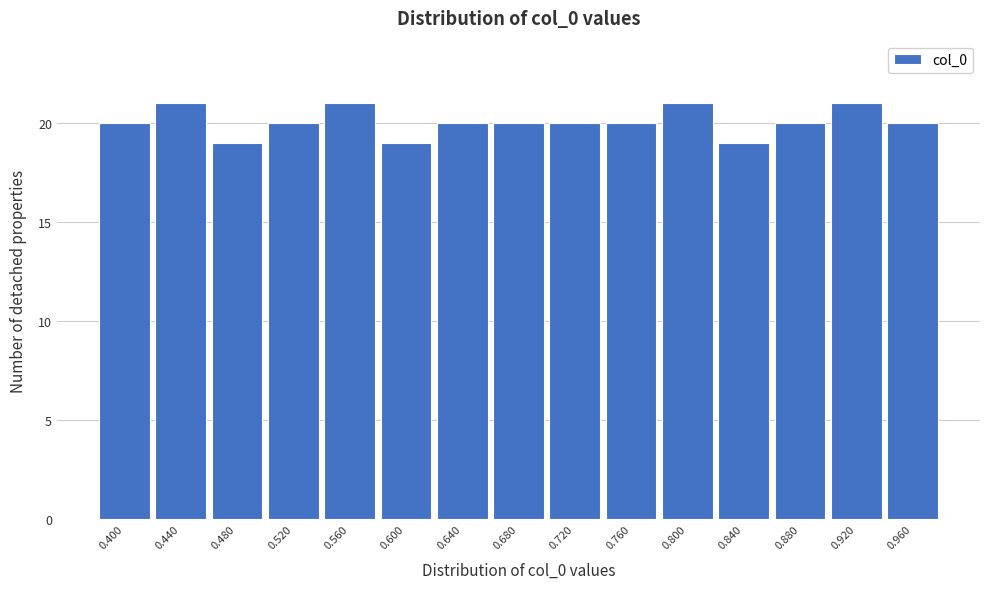

Reading left to right, extract all data points from this chart.

20	21	19	20	21	19	20	20	20	20	21	19	20	21	20